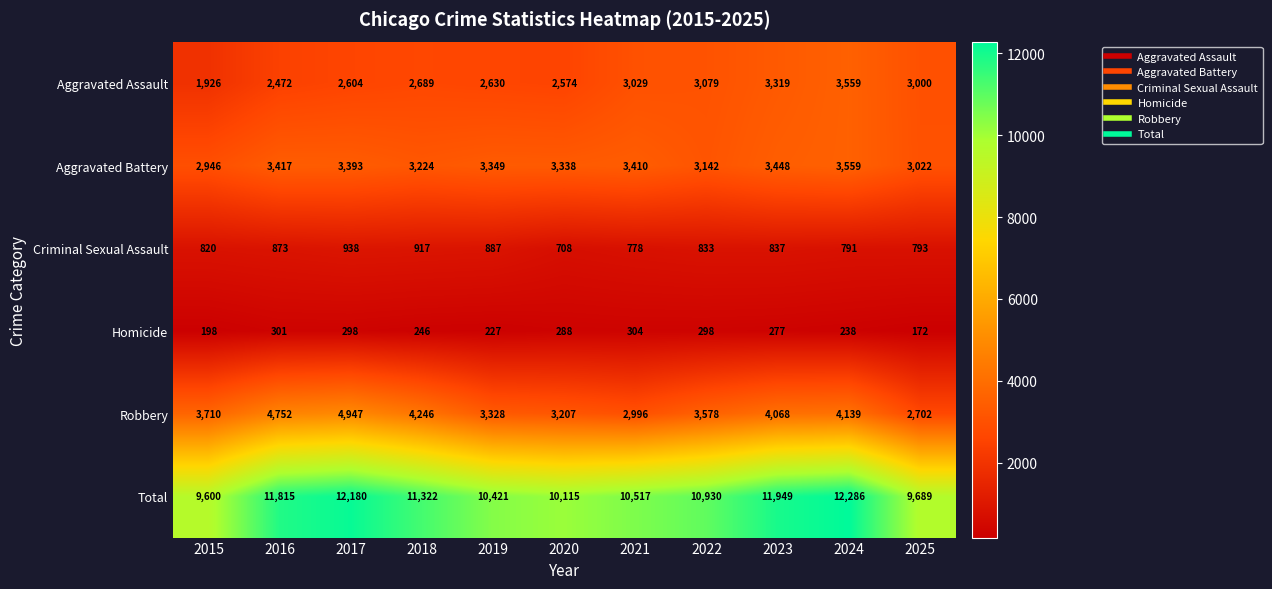

Is it true that Criminal Sexual Assault equals 873 at 2016?

True